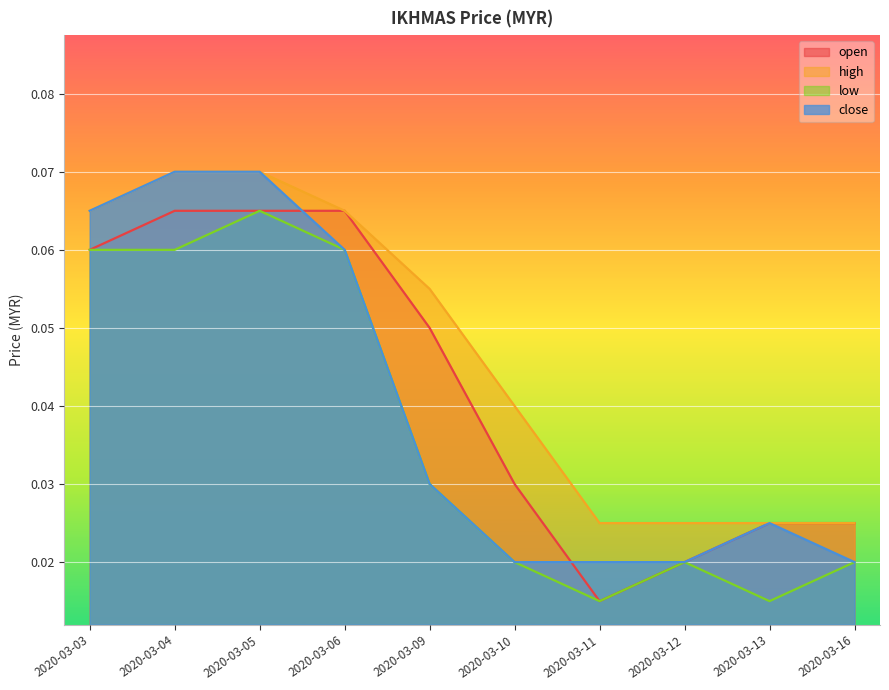

Reading left to right, list all the values displayed in this chart.

open: 2020-03-03=0.1	2020-03-04=0.1	2020-03-05=0.1	2020-03-06=0.1	2020-03-09=0.1	2020-03-10=0.0	2020-03-11=0.0	2020-03-12=0.0	2020-03-13=0.0	2020-03-16=0.0
high: 2020-03-03=0.1	2020-03-04=0.1	2020-03-05=0.1	2020-03-06=0.1	2020-03-09=0.1	2020-03-10=0.0	2020-03-11=0.0	2020-03-12=0.0	2020-03-13=0.0	2020-03-16=0.0
low: 2020-03-03=0.1	2020-03-04=0.1	2020-03-05=0.1	2020-03-06=0.1	2020-03-09=0.0	2020-03-10=0.0	2020-03-11=0.0	2020-03-12=0.0	2020-03-13=0.0	2020-03-16=0.0
close: 2020-03-03=0.1	2020-03-04=0.1	2020-03-05=0.1	2020-03-06=0.1	2020-03-09=0.0	2020-03-10=0.0	2020-03-11=0.0	2020-03-12=0.0	2020-03-13=0.0	2020-03-16=0.0